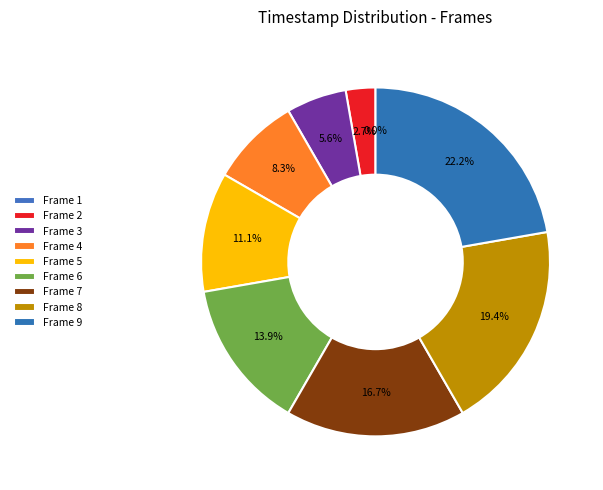

Does Frame 6 account for over 50% of the chart?

No